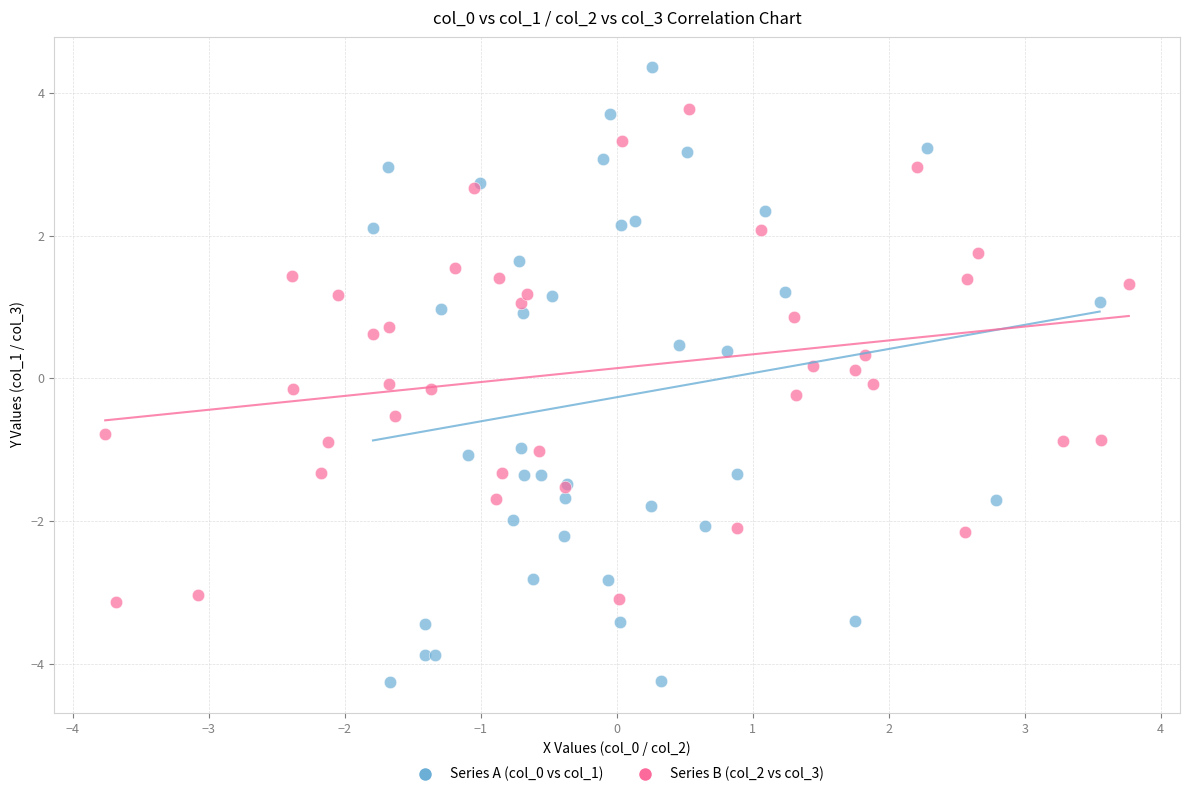

Which series has the widest spread of Y values?

Series A (col_0 vs col_1)